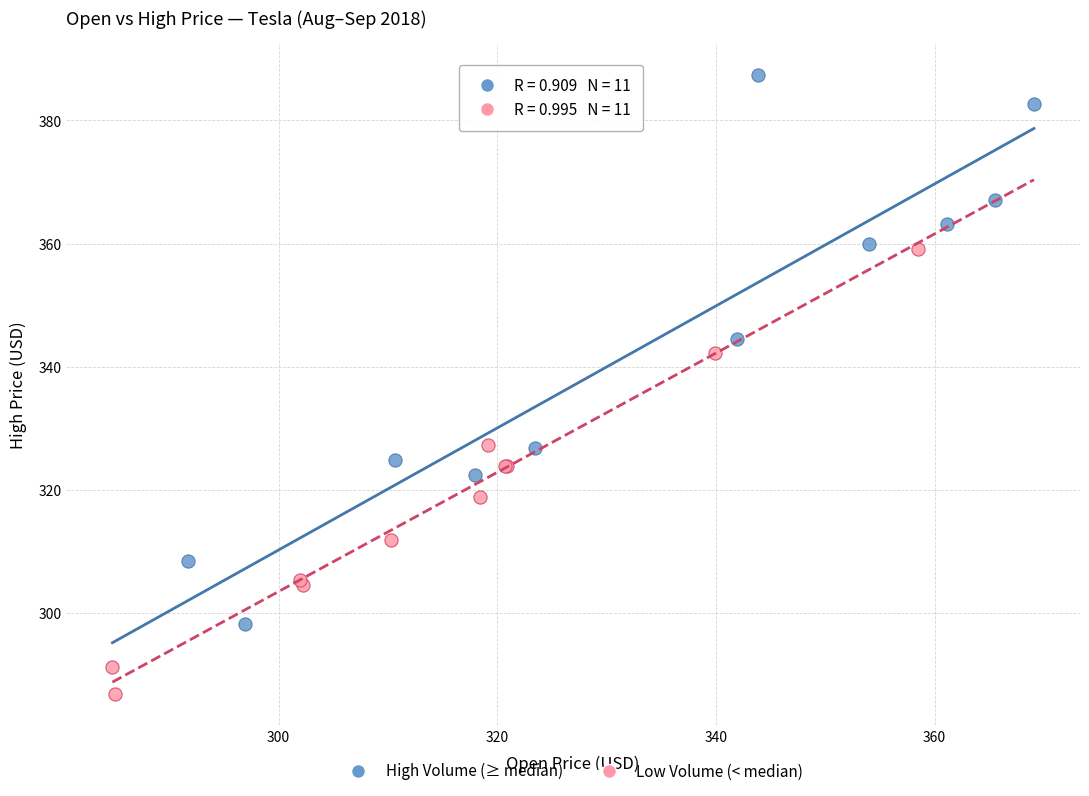

Which series has the widest spread of Y values?

High Volume (≥ median)